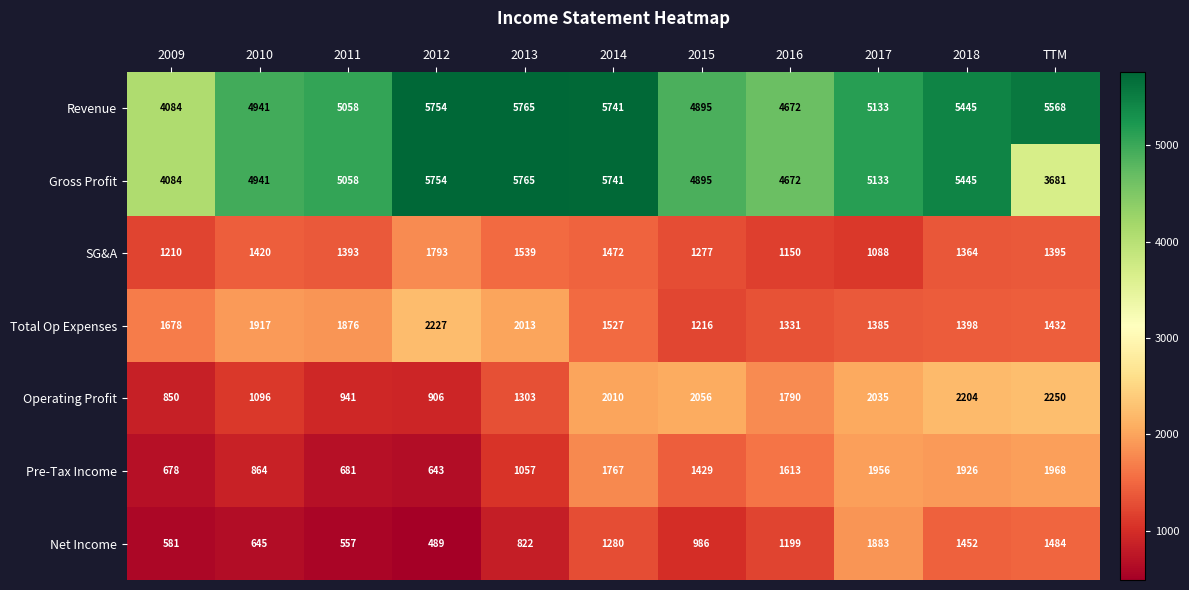

Count the number of data series in this chart.

7